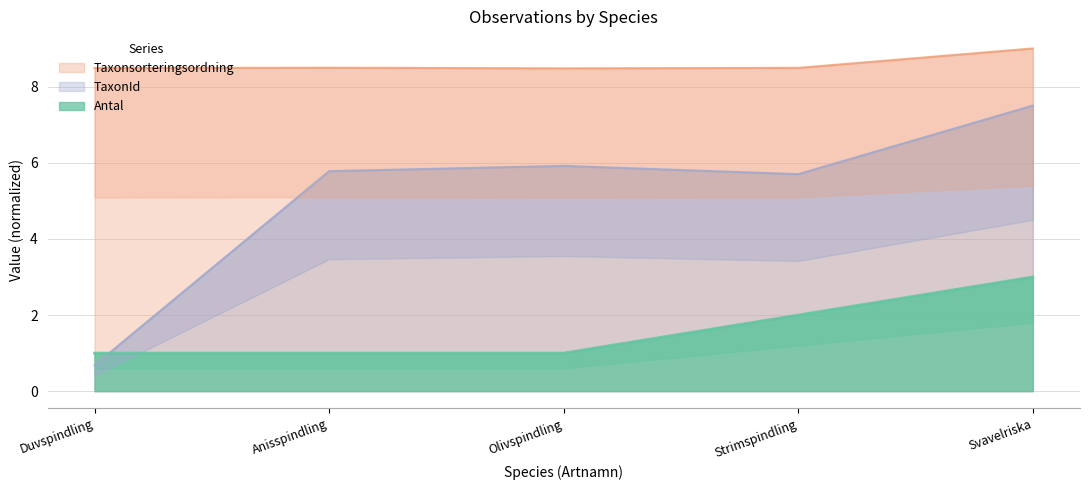

Where do Antal and TaxonId first cross each other?

Duvspindling and Anisspindling